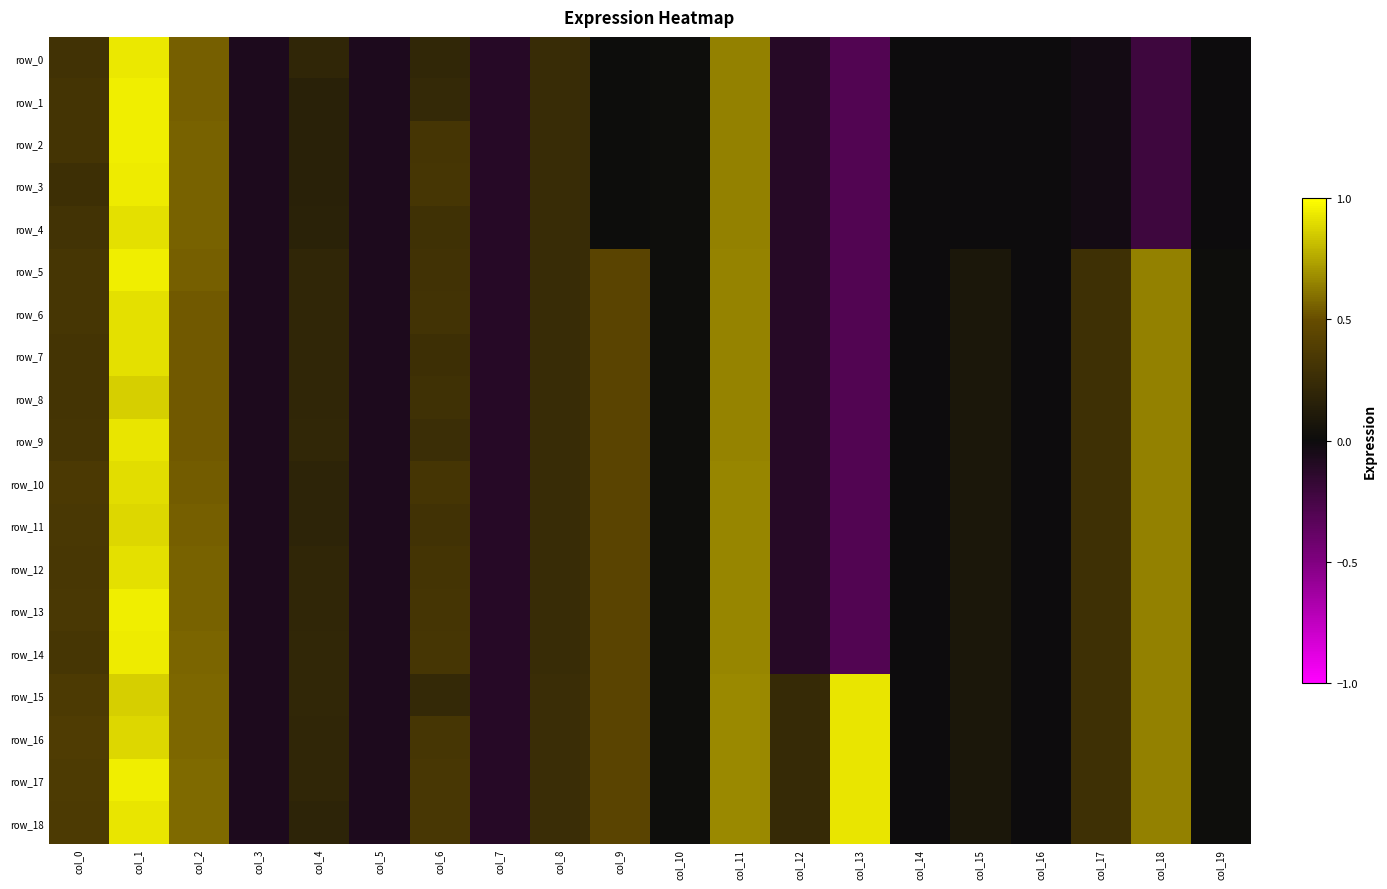

What is the average value of the row_9 series?

0.2